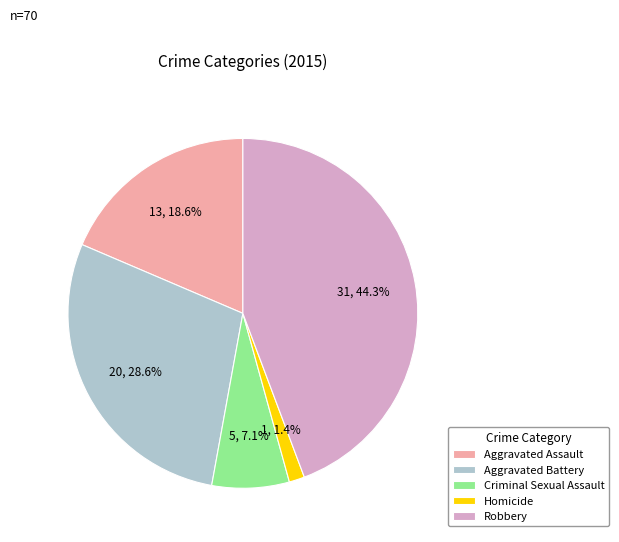

What percentage is NOT represented by Criminal Sexual Assault?

92.9%